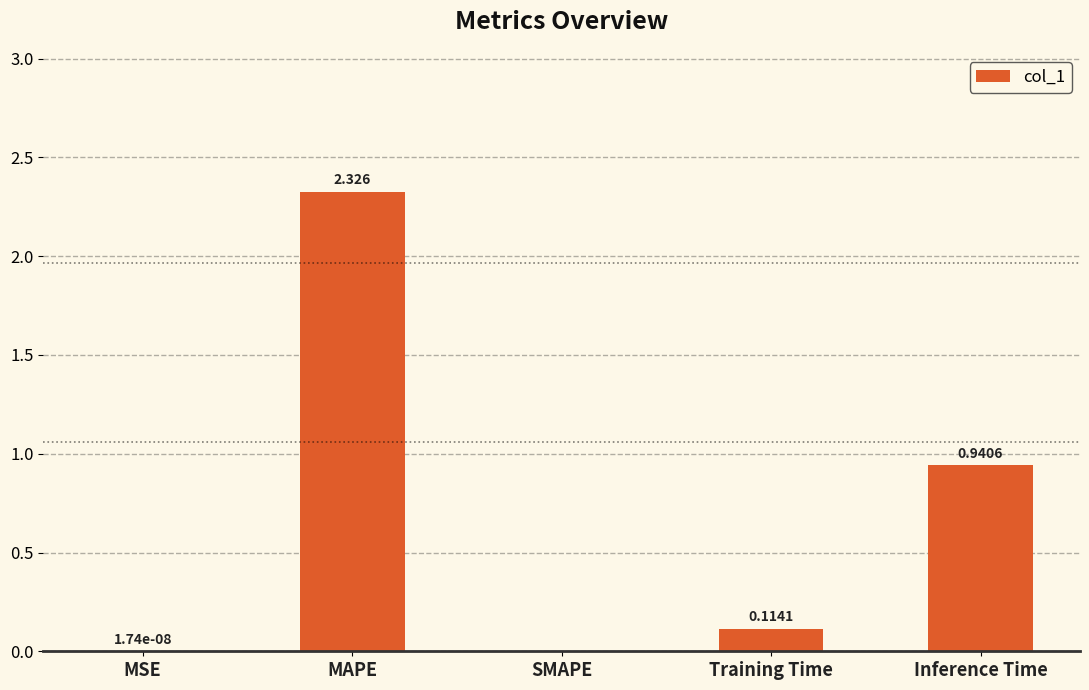

At which label is the value closest to 1?

Inference Time